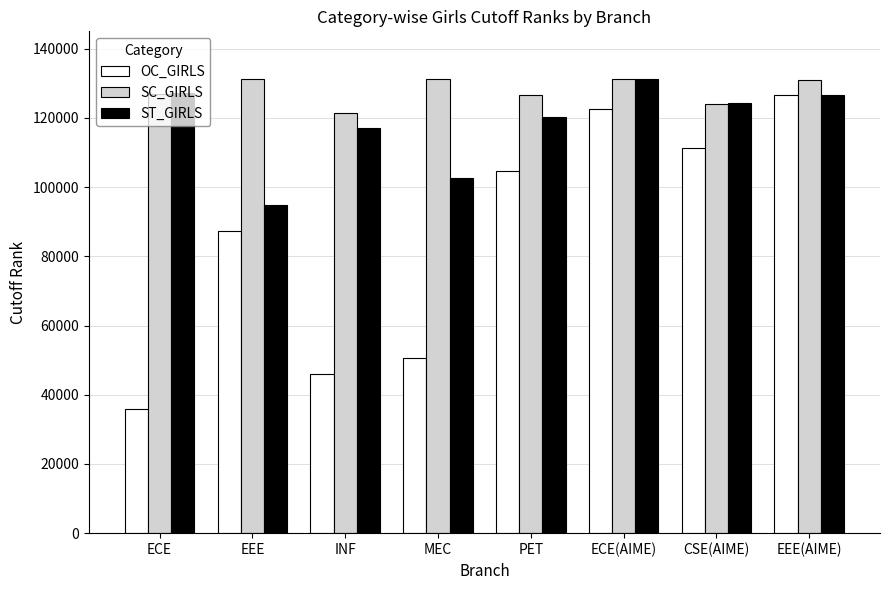

What is the greatest value displayed?

131274